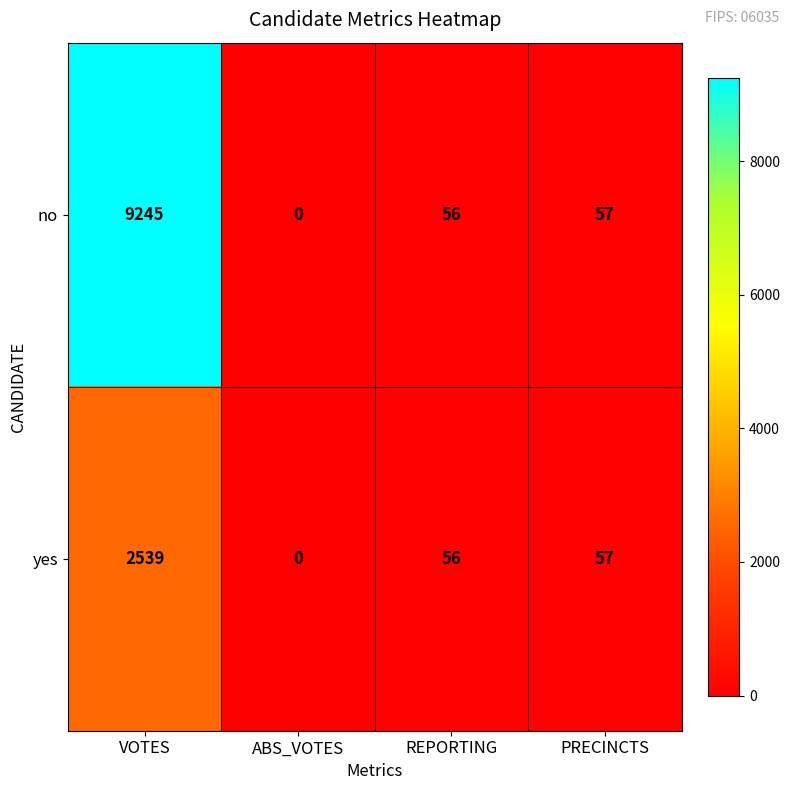

Reading right to left, transcribe all the data shown in this chart.

no: 57	56	0	9245
yes: 57	56	0	2539